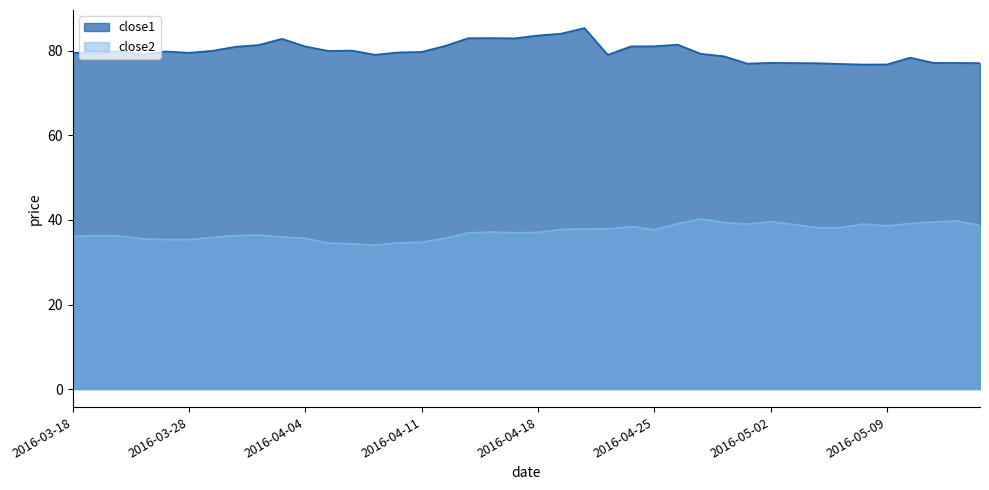

What is the sum of the close2 values at 2016-03-31 and 2016-04-12?

72.1